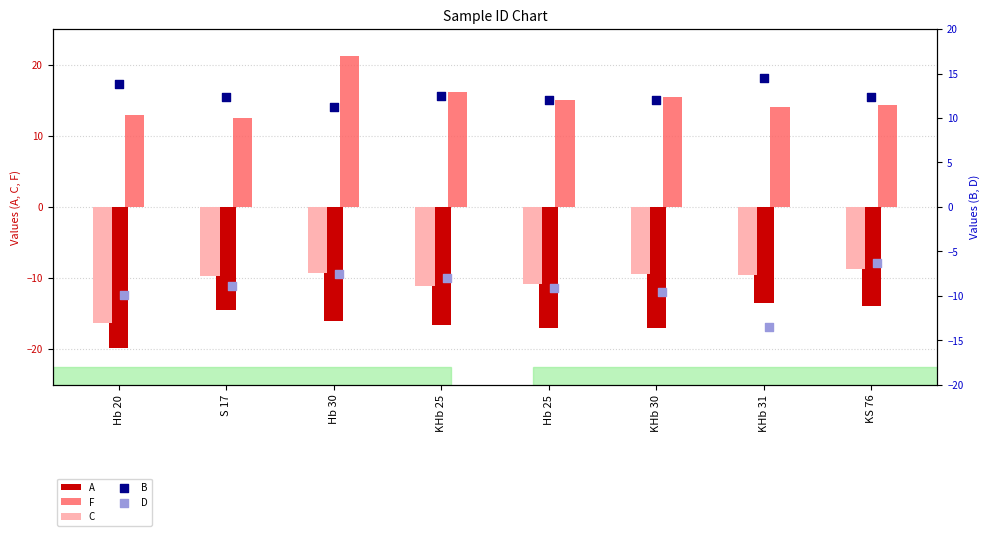

Which series has the largest total across all categories?

F